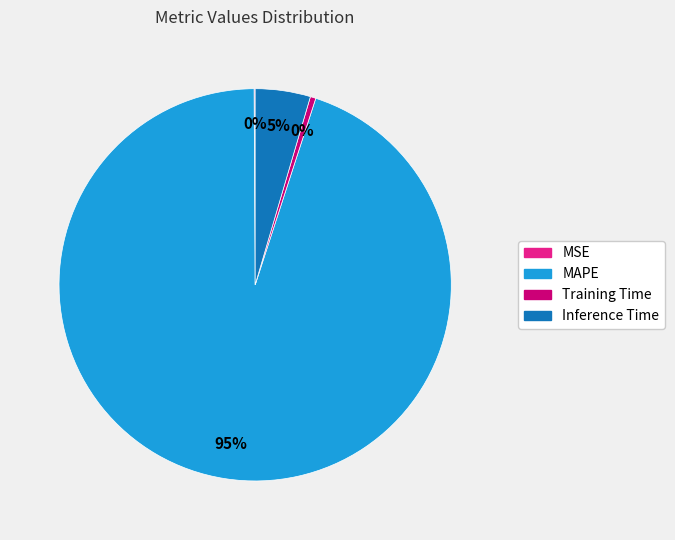

Combined, do Inference Time and Training Time account for over 50%?

No